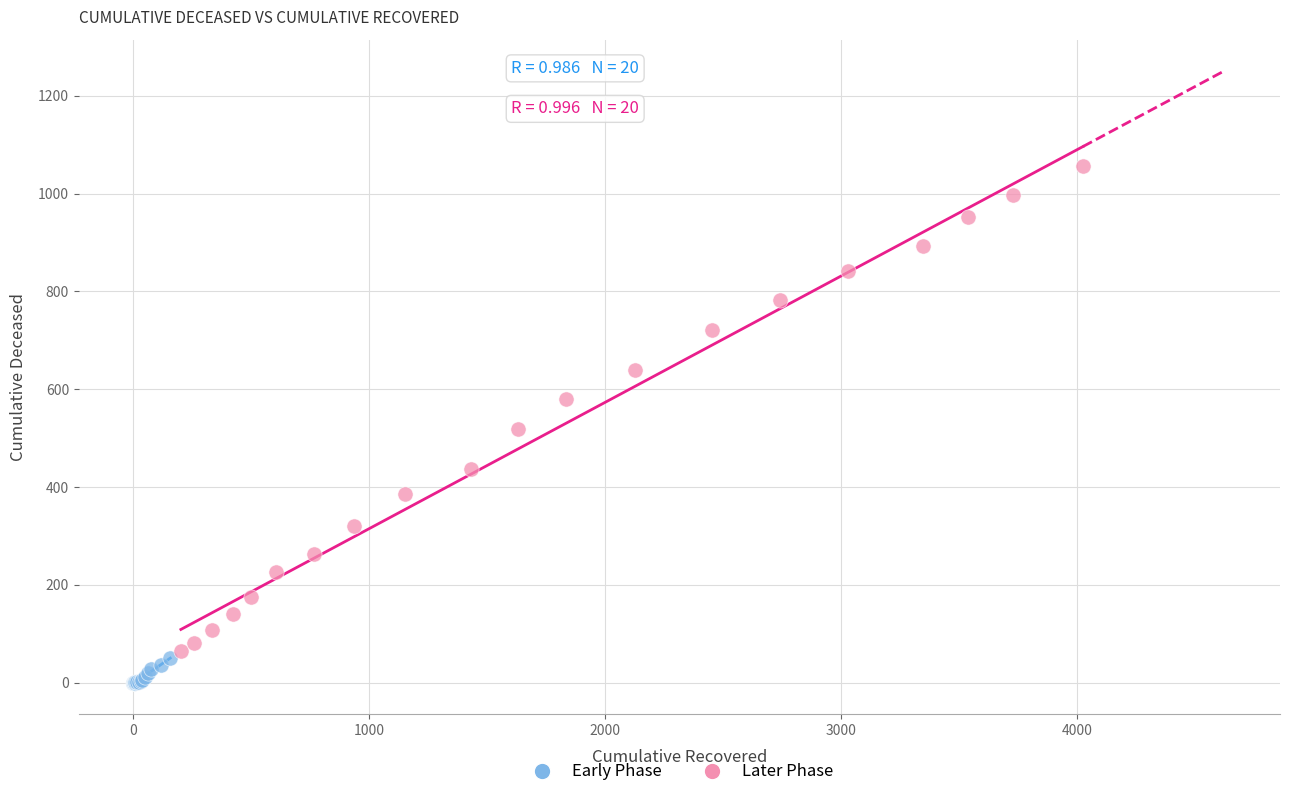

Which series has the widest spread of Y values?

Later Phase